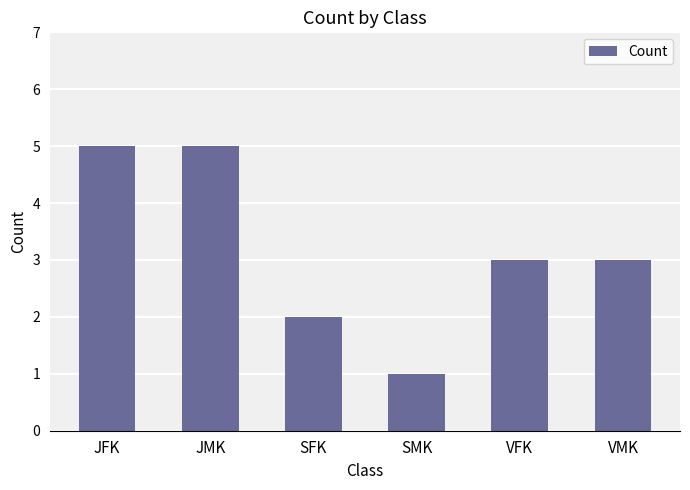

The value at JFK is 7. True or false?

False